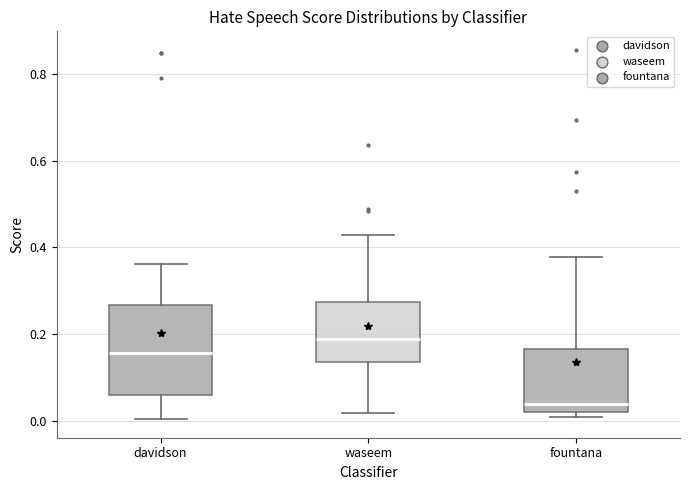

Where does the upper whisker of the box for fountana end on the y-axis? The values are not printed on the chart, so give them approximately, as read against the axis.

0.38